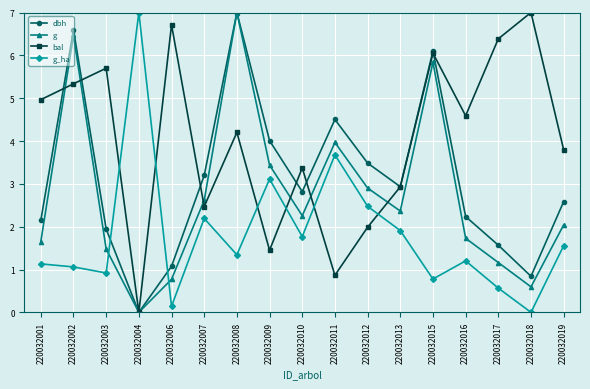

What is the value of the bal point at the 1st from the left?

5.0